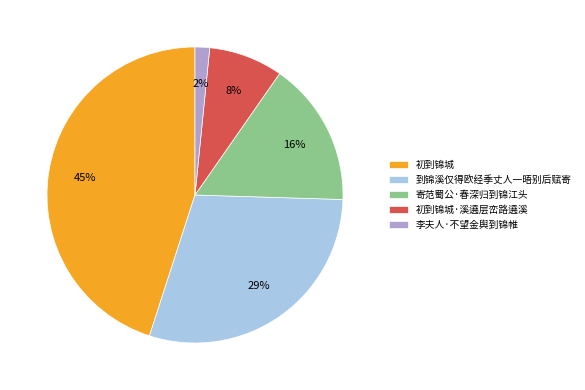

True or false: 初到锦城 accounts for 37% of the total.

False